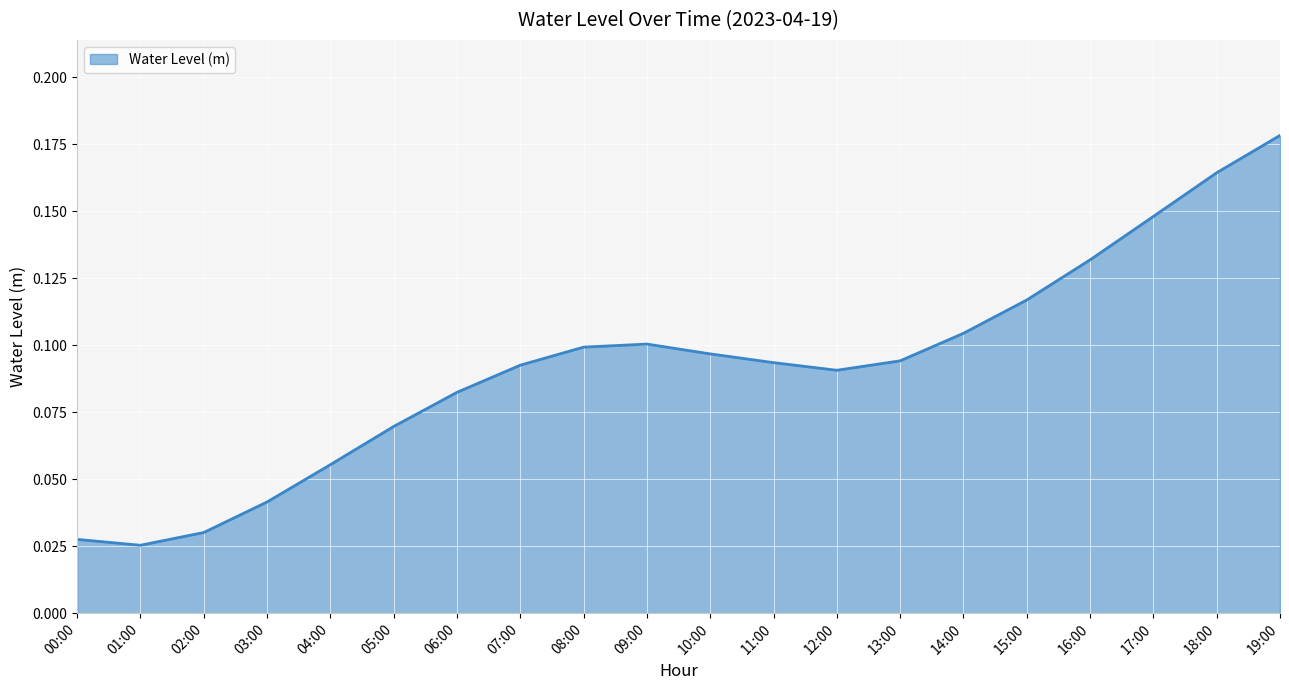

Is it true that the value at 09:00 is 0.1?

True